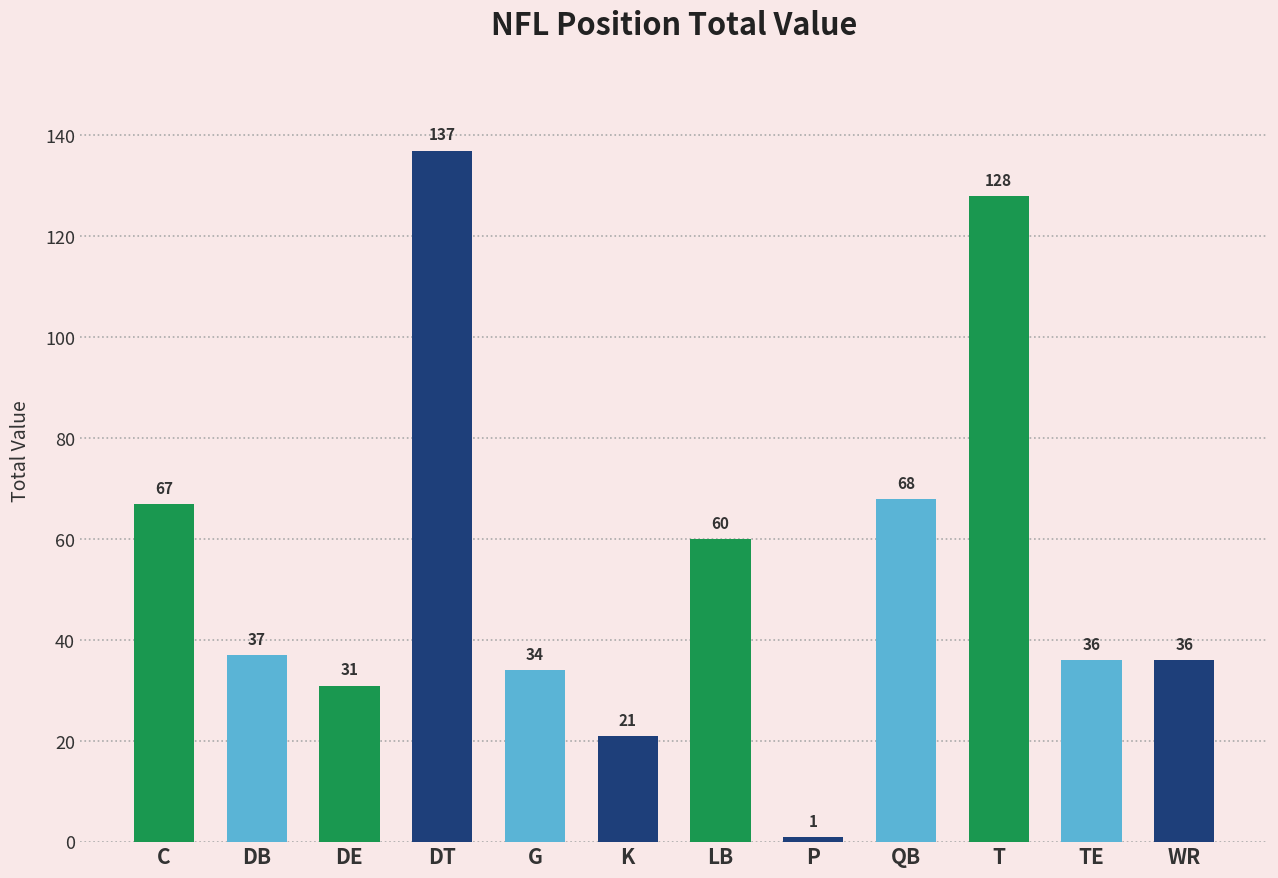

The chart shows a value of 84 at LB. True or false?

False